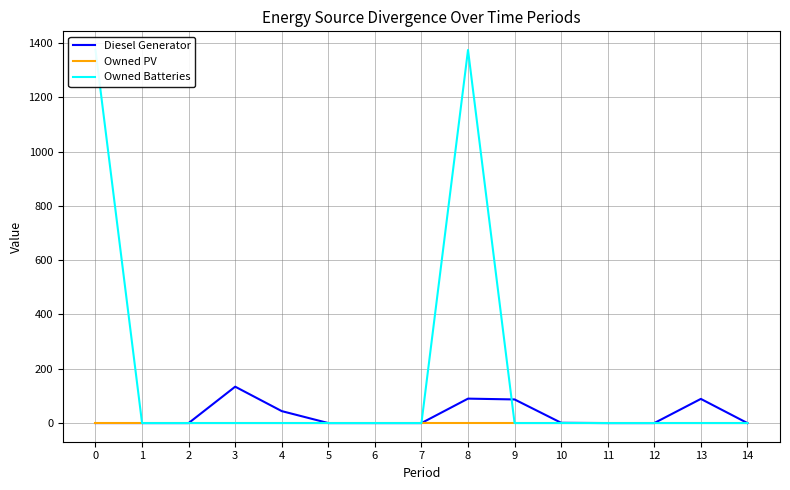

Reading left to right, extract all data points from this chart.

Diesel Generator: 0=0	1=0	2=0	3=134	4=44	5=0	6=0	7=0	8=90	9=87	10=1	11=0	12=0	13=89	14=0
Owned PV: 0=0	1=0	2=0	3=0	4=0	5=0	6=0	7=0	8=0	9=0	10=0	11=0	12=0	13=0	14=0
Owned Batteries: 0=1374	1=0	2=0	3=0	4=0	5=0	6=0	7=0	8=1374	9=0	10=0	11=0	12=0	13=0	14=0